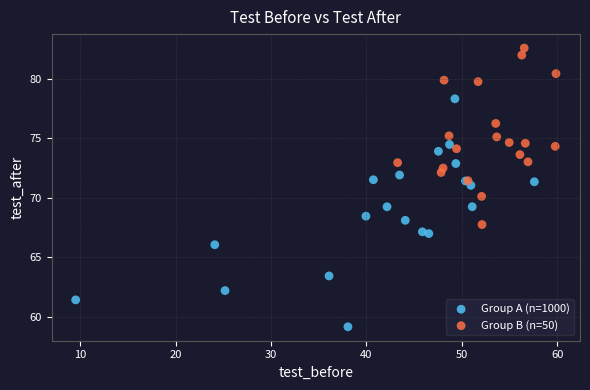

Which series has the widest spread of Y values?

Group A (n=1000)